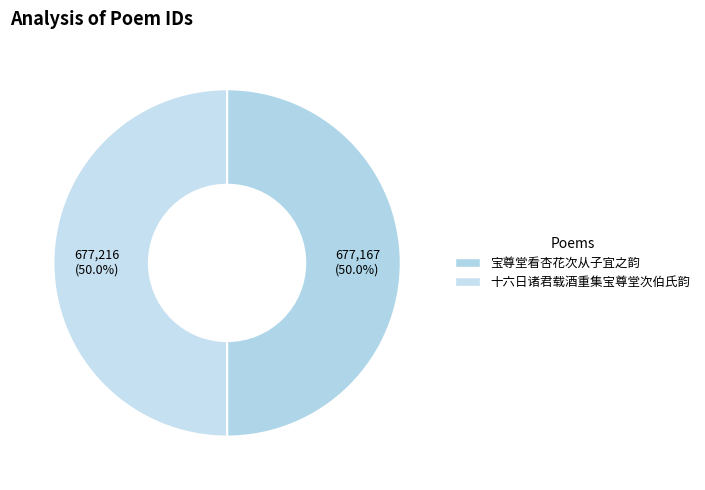

What is the largest slice in the pie chart?

十六日诸君载酒重集宝尊堂次伯氏韵